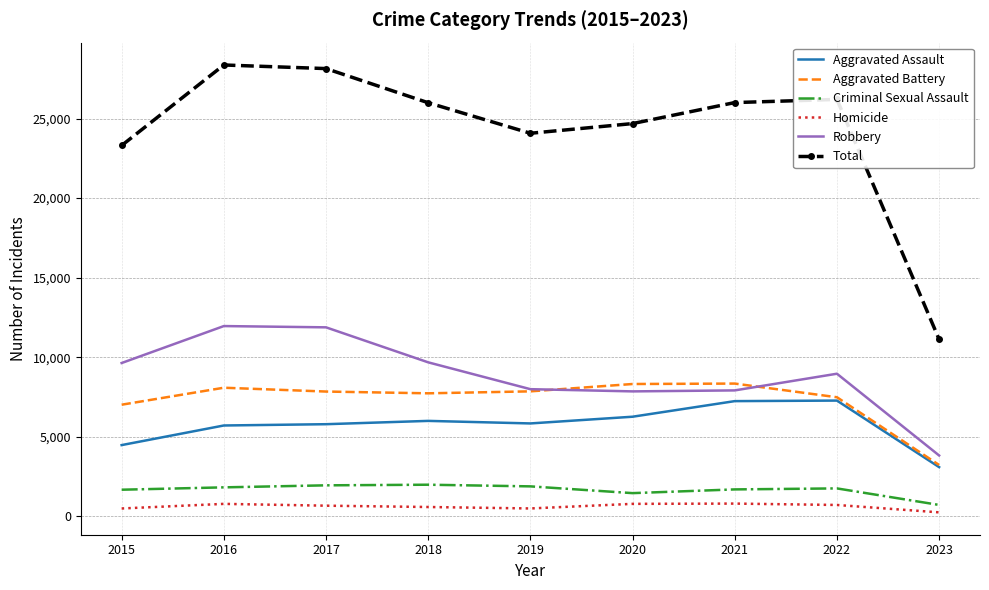

What is the difference between the maximum and minimum values in the Aggravated Assault series?

4182